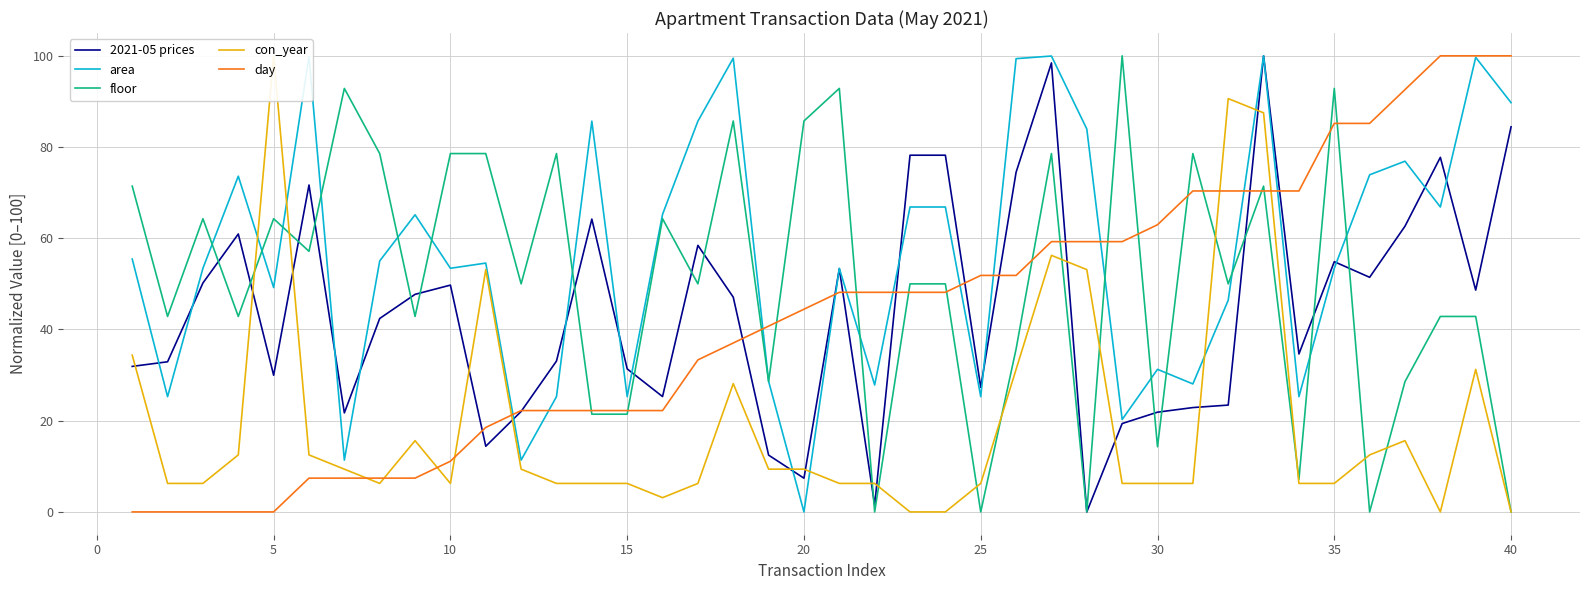

What is the approximate value of day at 30?

63.0